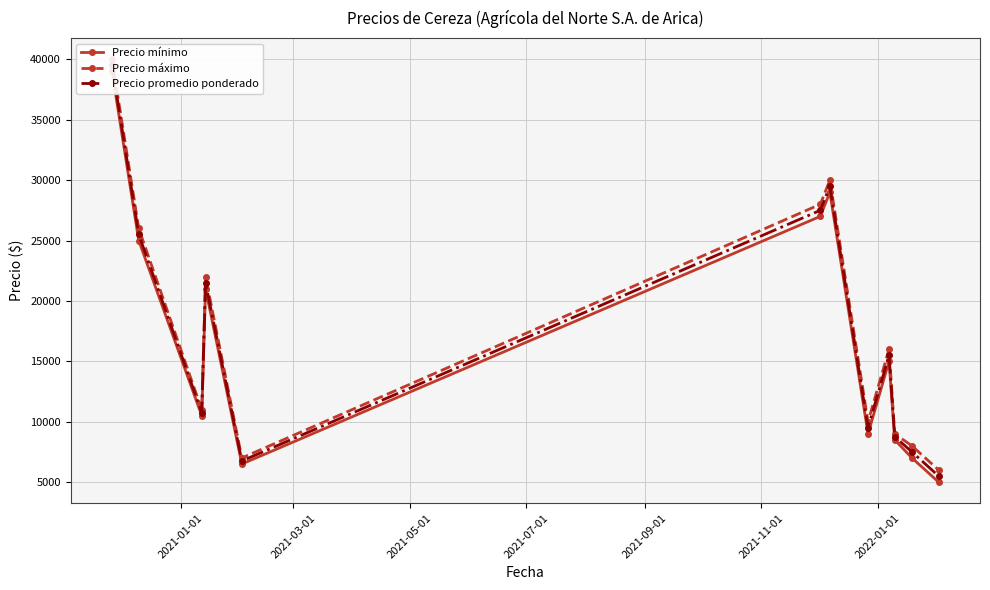

Which series has the widest spread of values?

Precio mínimo